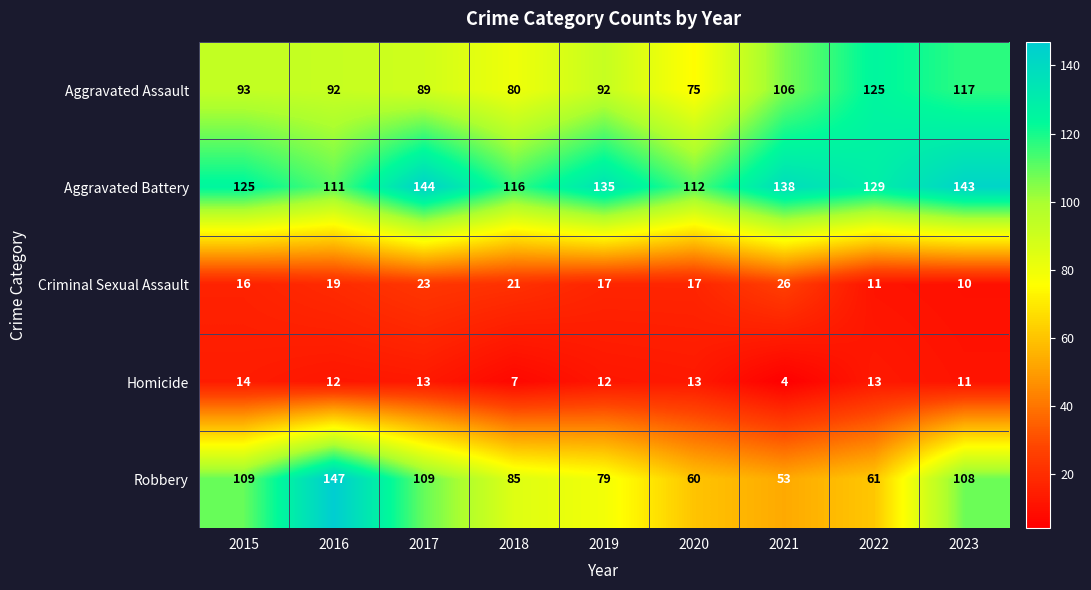

What is the sum of the Aggravated Battery values at 2018 and 2019?

251